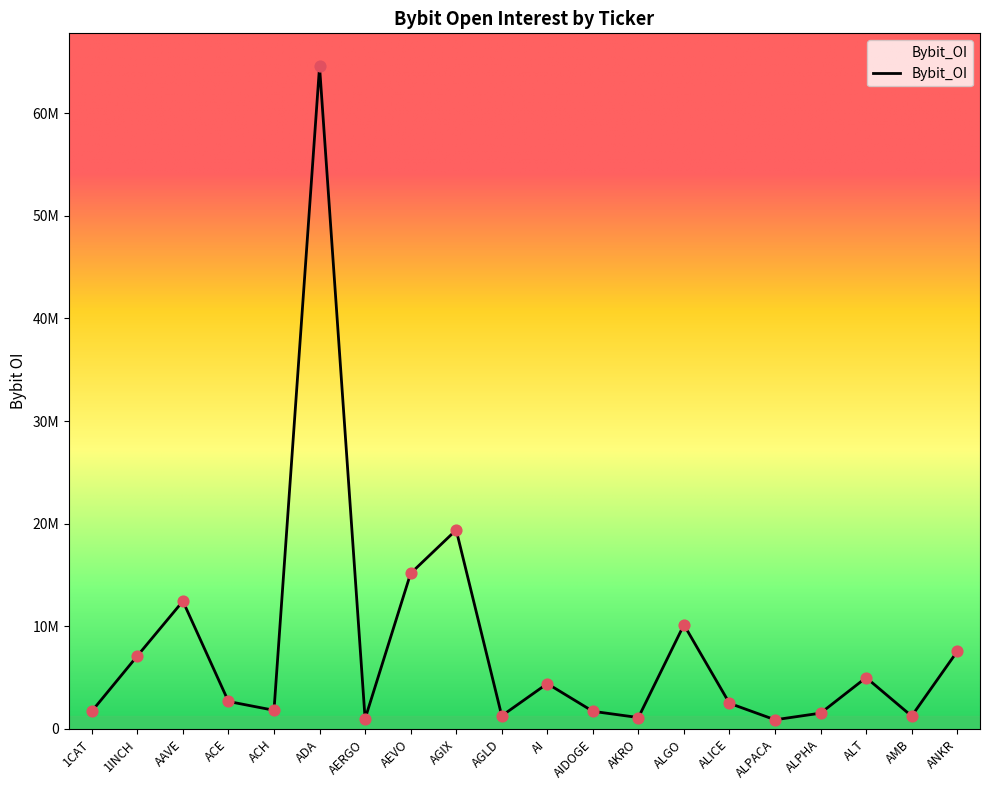

Which has a higher value, ALGO or ALICE?

ALGO